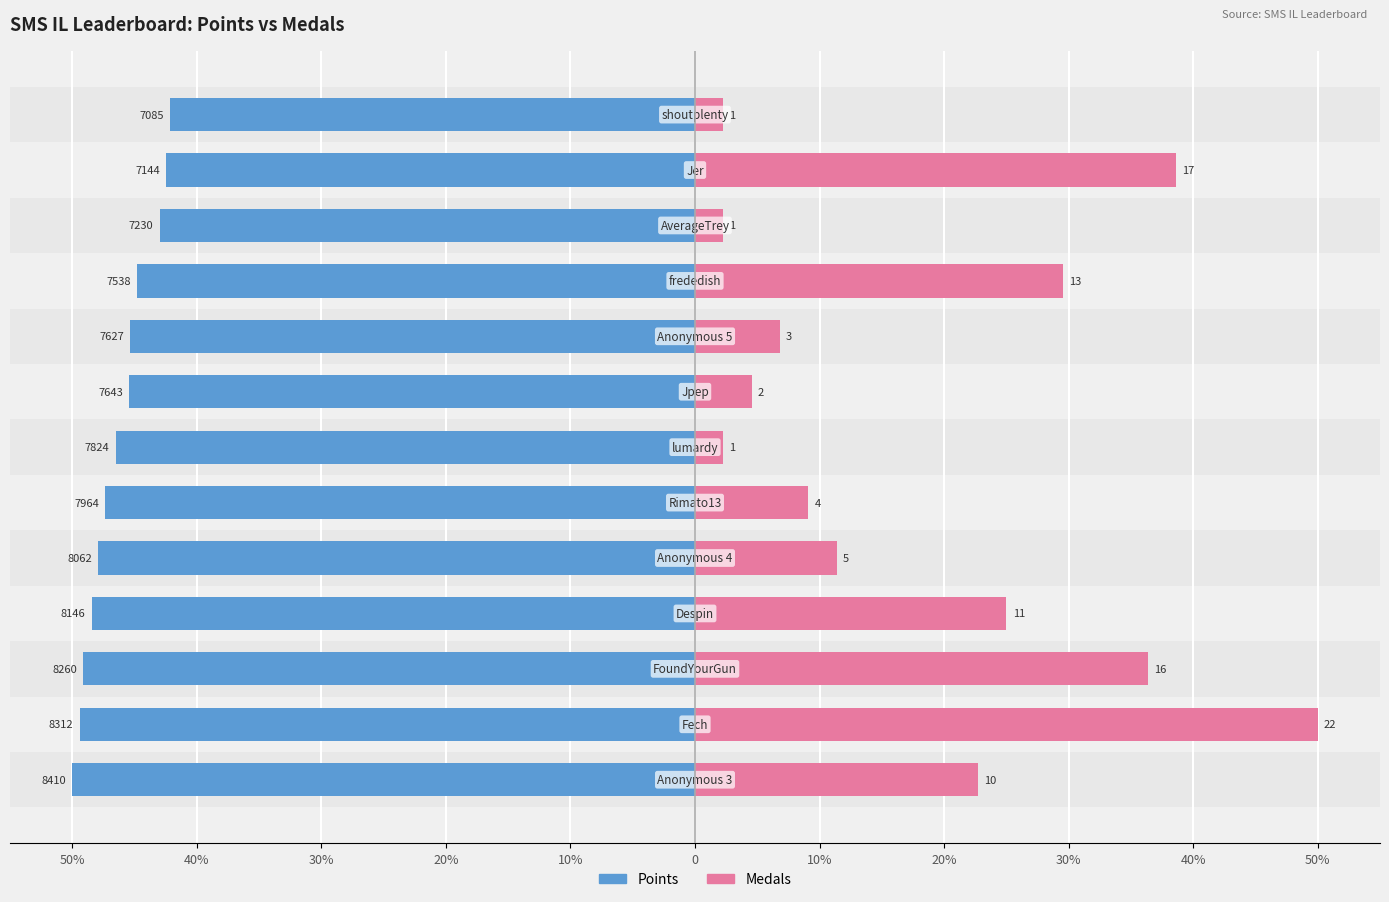

What are all the series names shown in the legend?

Points, Medals